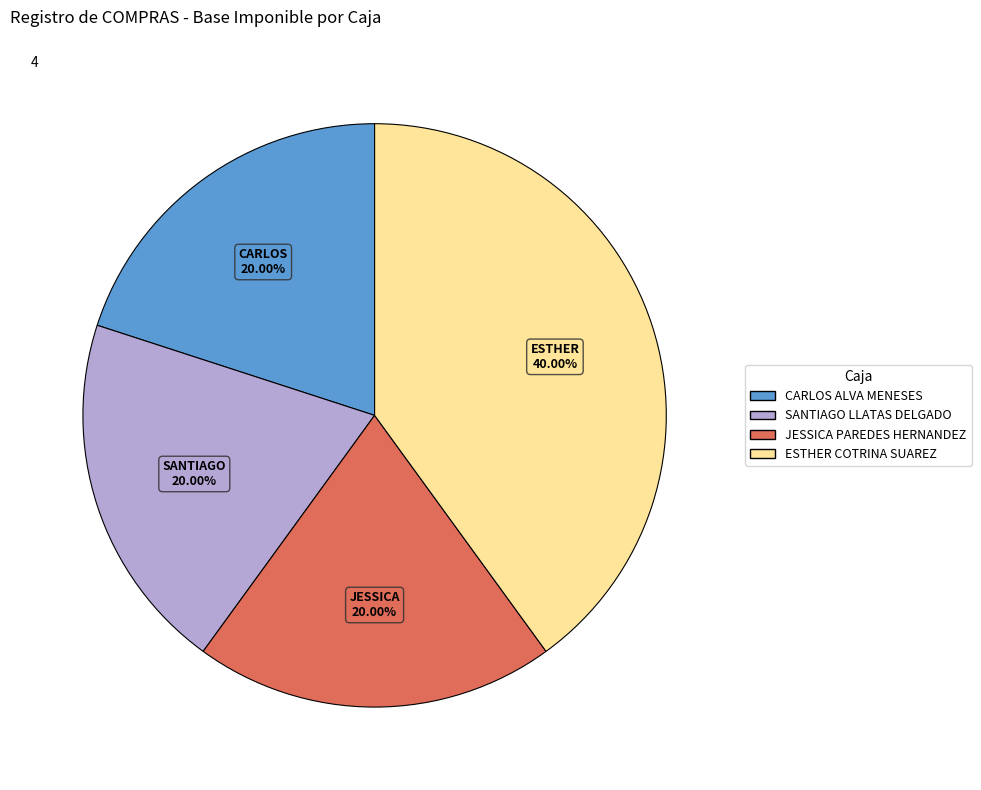

How many slices are in this pie chart?

4